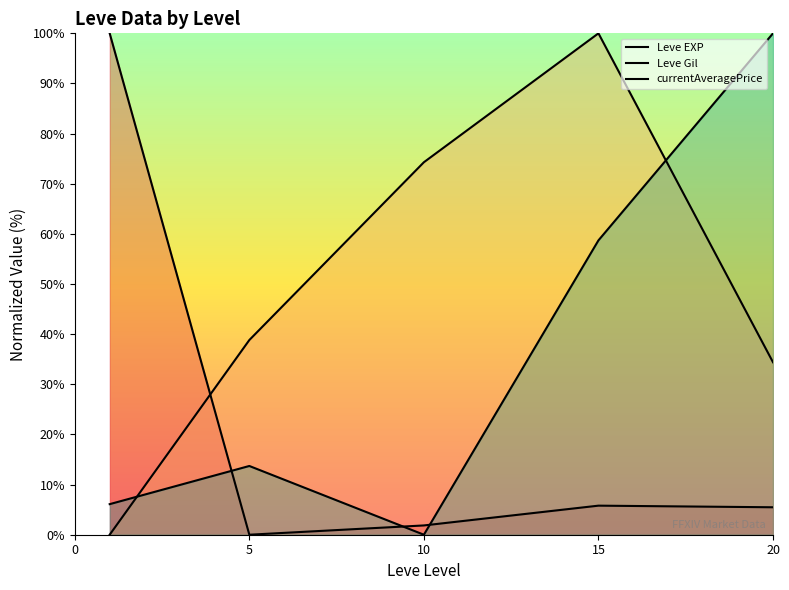

Does the chart display data point markers on the line(s)?

No